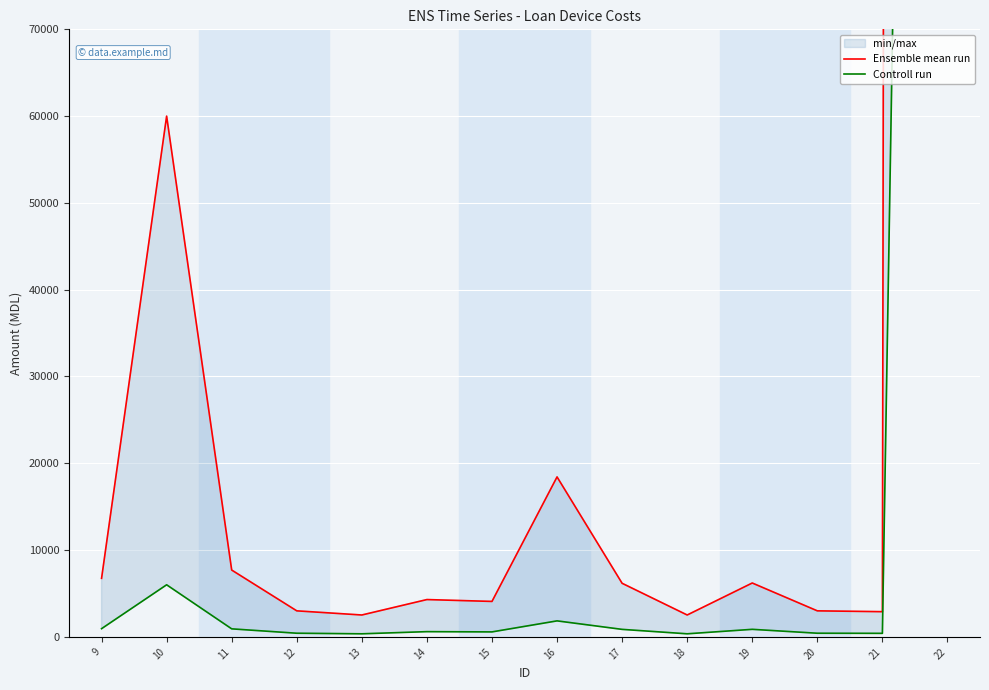

How many interior local valleys does the Ensemble mean run series have?

4